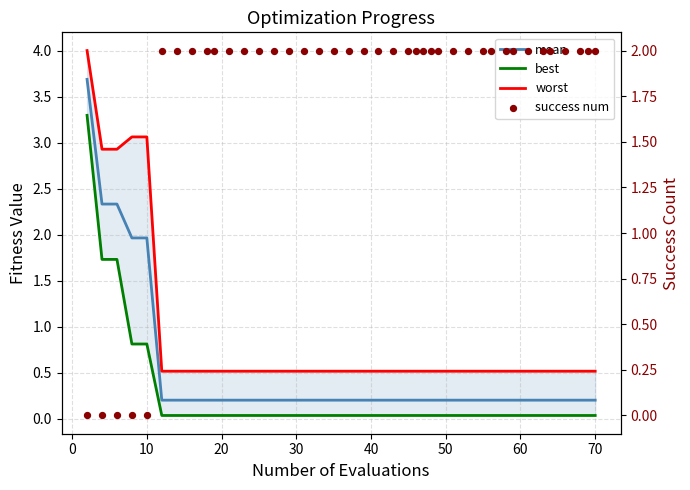

At how many categories does at least one series exceed 0?

40